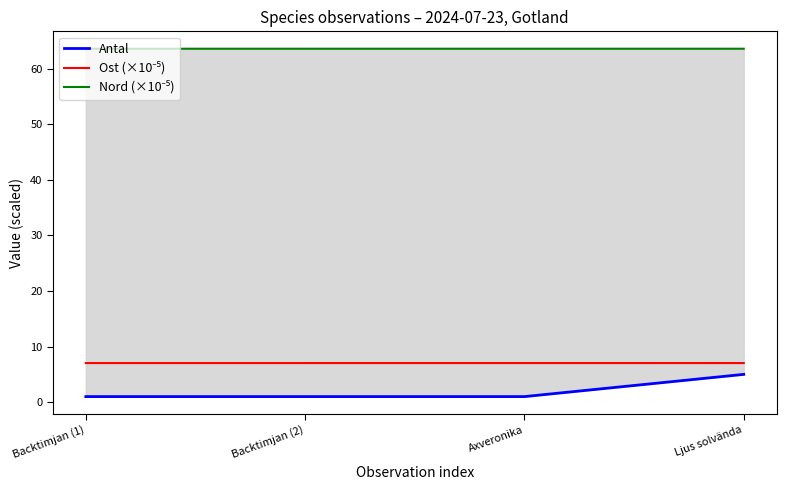

Which series has the widest spread of values?

Antal